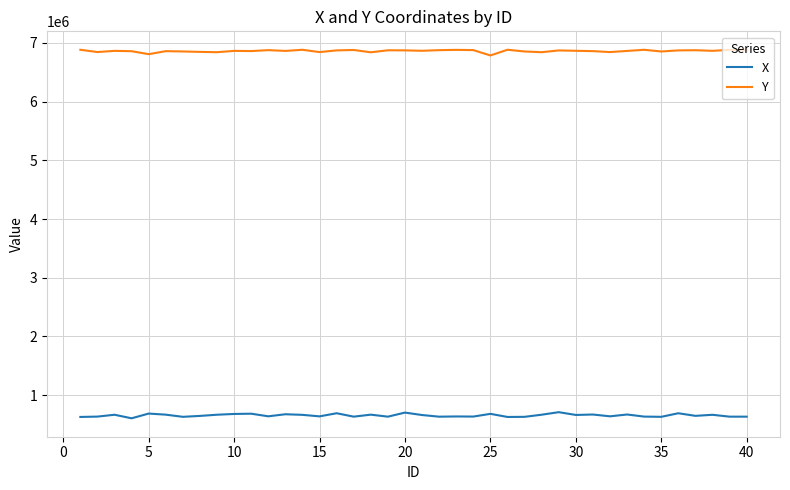

At how many categories does at least one series exceed 2858816?

40